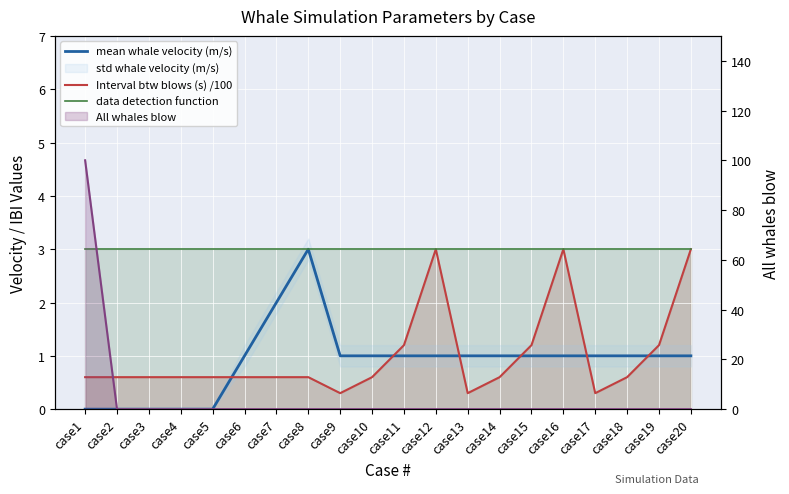

Reading left to right, what are all the values shown in this chart?

mean whale velocity (m/s): case1=0.0	case2=0.0	case3=0.0	case4=0.0	case5=0.0	case6=1.0	case7=2.0	case8=3.0	case9=1.0	case10=1.0	case11=1.0	case12=1.0	case13=1.0	case14=1.0	case15=1.0	case16=1.0	case17=1.0	case18=1.0	case19=1.0	case20=1.0
Interval btw blows (s) /100: case1=0.6	case2=0.6	case3=0.6	case4=0.6	case5=0.6	case6=0.6	case7=0.6	case8=0.6	case9=0.3	case10=0.6	case11=1.2	case12=3.0	case13=0.3	case14=0.6	case15=1.2	case16=3.0	case17=0.3	case18=0.6	case19=1.2	case20=3.0
data detection function: case1=3.0	case2=3.0	case3=3.0	case4=3.0	case5=3.0	case6=3.0	case7=3.0	case8=3.0	case9=3.0	case10=3.0	case11=3.0	case12=3.0	case13=3.0	case14=3.0	case15=3.0	case16=3.0	case17=3.0	case18=3.0	case19=3.0	case20=3.0
All whales blow: case1=100.0	case2=0.0	case3=0.0	case4=0.0	case5=0.0	case6=0.0	case7=0.0	case8=0.0	case9=0.0	case10=0.0	case11=0.0	case12=0.0	case13=0.0	case14=0.0	case15=0.0	case16=0.0	case17=0.0	case18=0.0	case19=0.0	case20=0.0